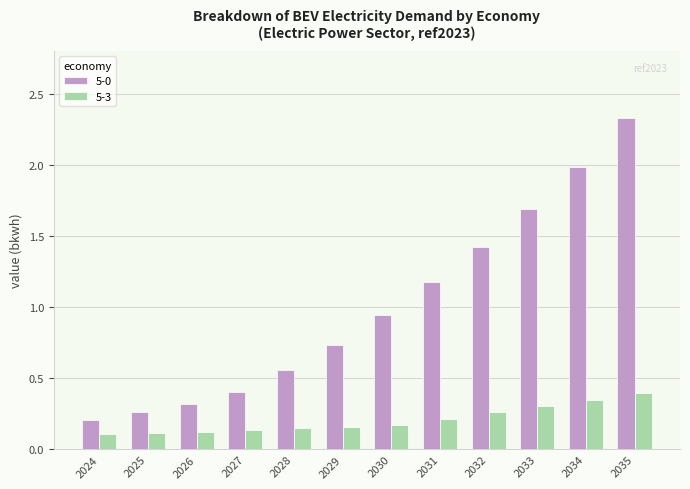

How many bars are there in each group?

2